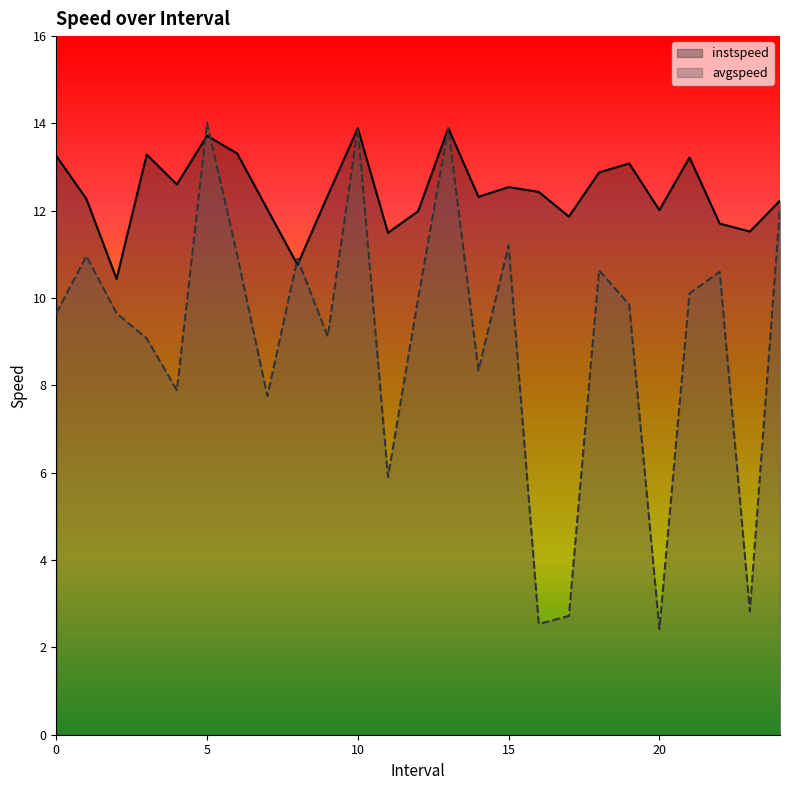

What value does the avgspeed series have at 13.0?

13.9